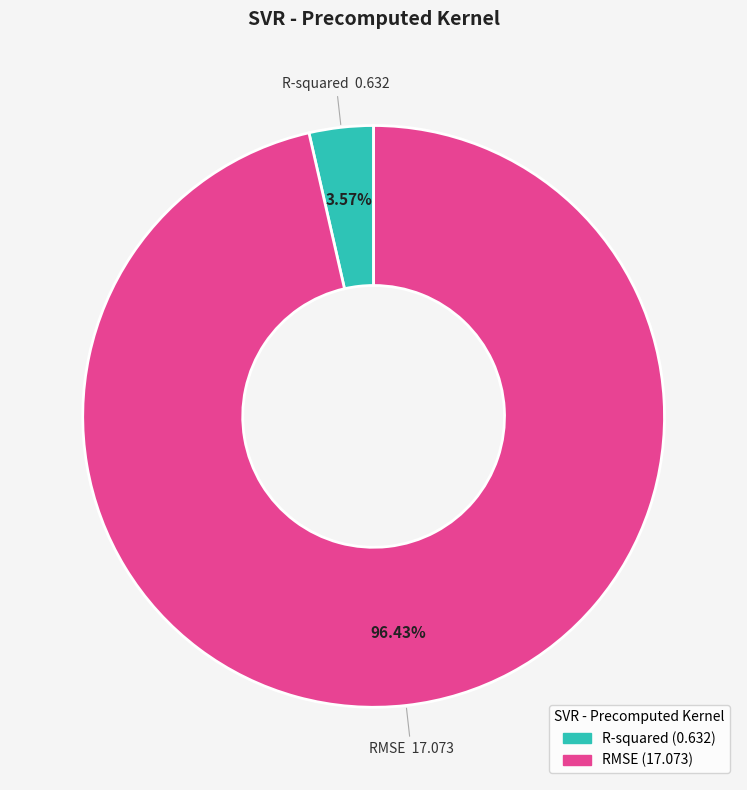

To the nearest percent, what is the difference between the RMSE and R-squared slice percentages?

93%